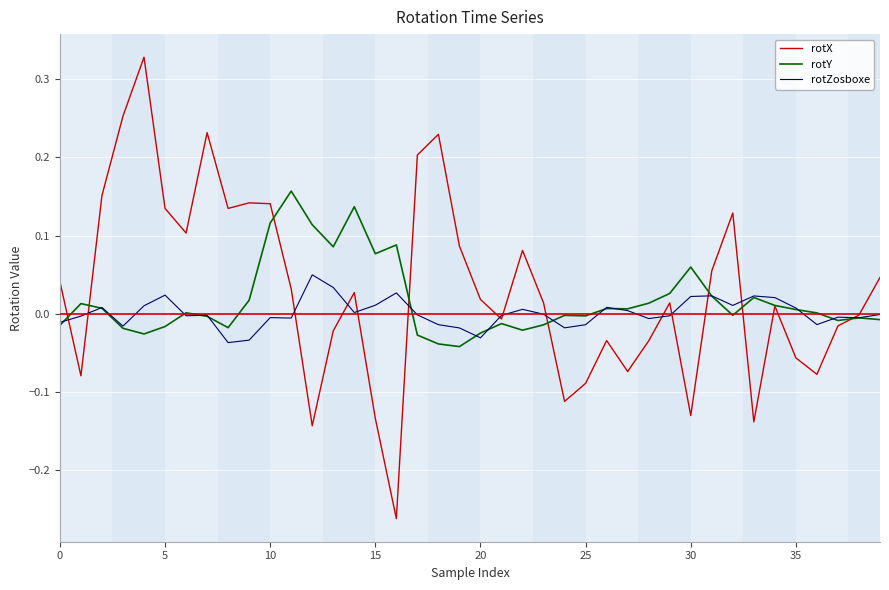

How many lines are shown in the chart?

3